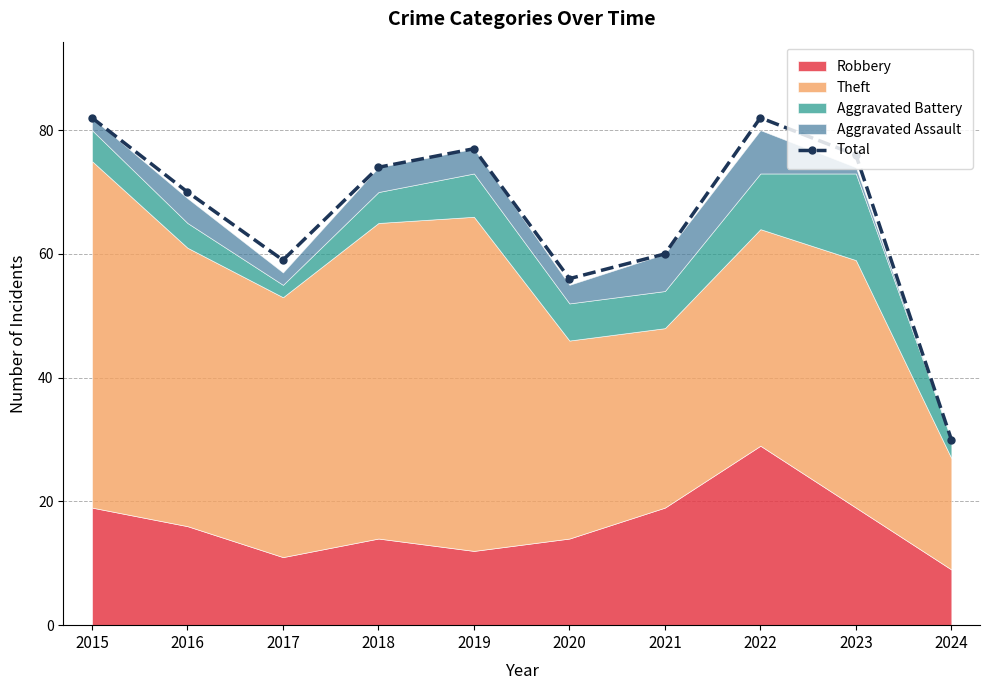

What is the ratio of the value at 2018 to the value at 2023?

1.0